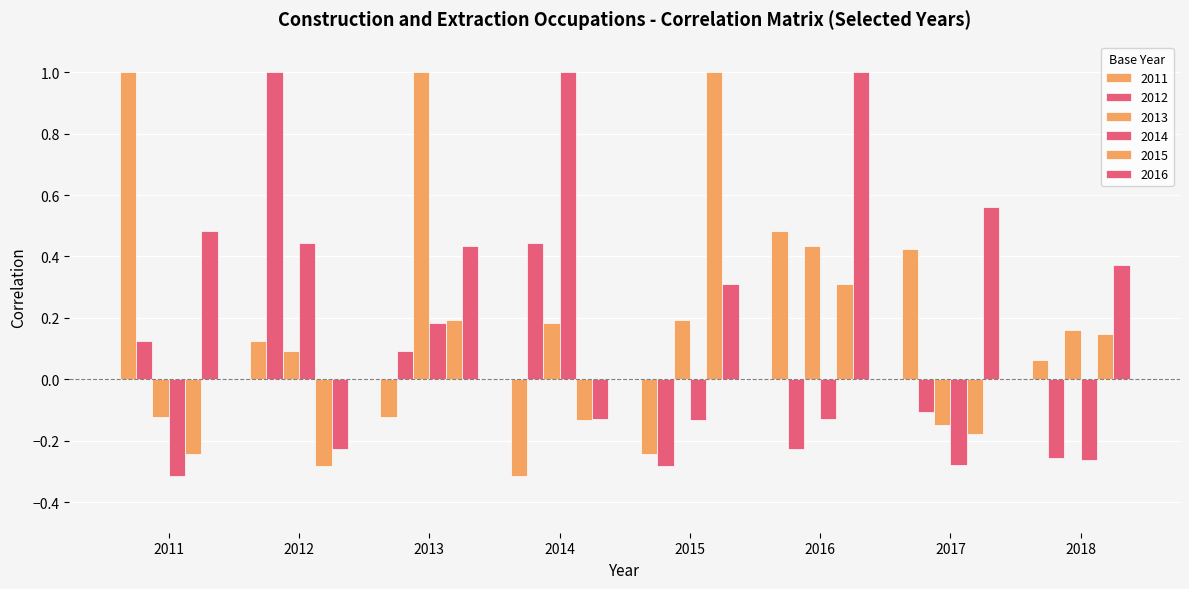

How many values in the 2015 series are below 0?

4